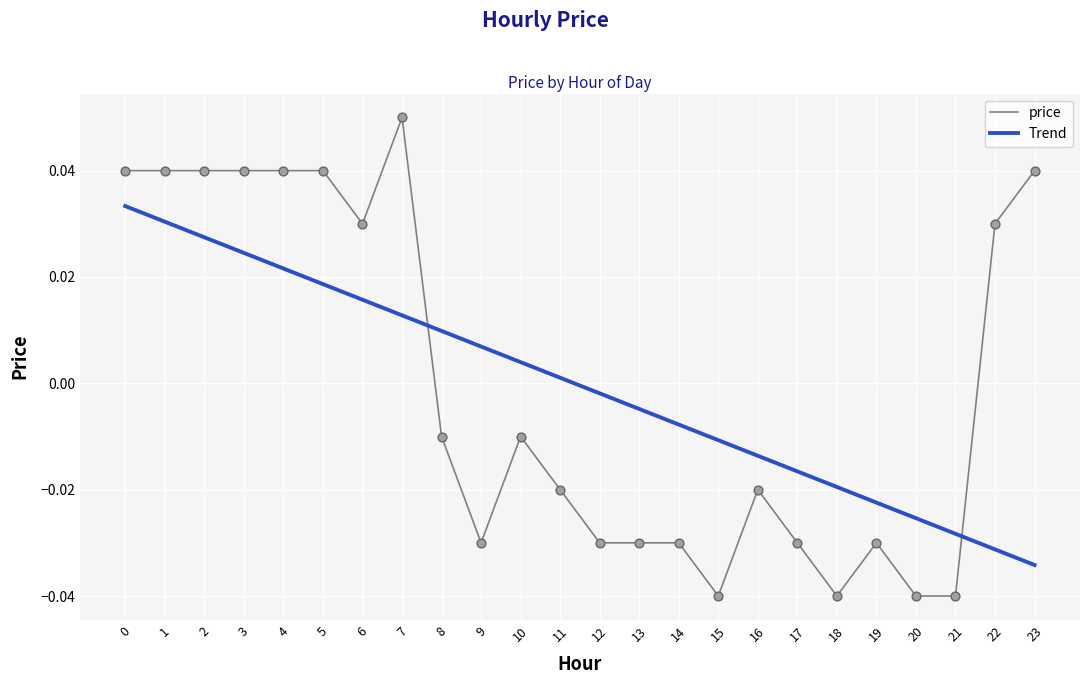

What are all the series names shown in the legend?

price, Trend